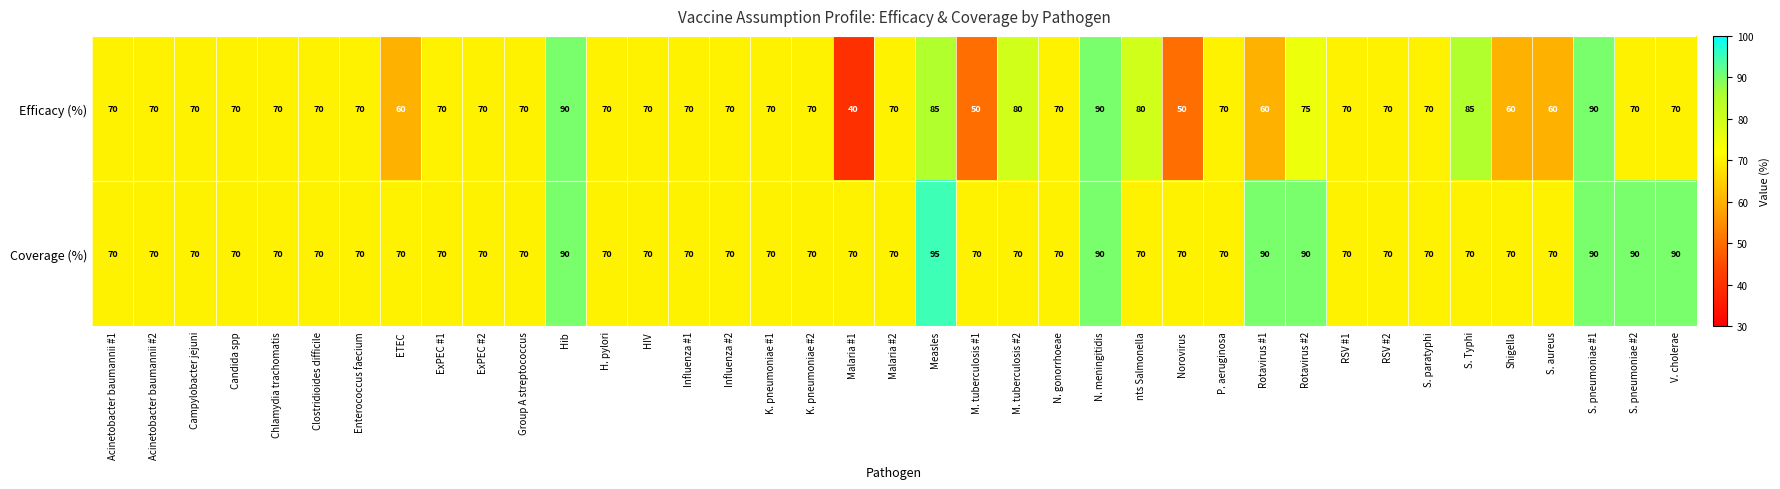

List the series in order of their overall mean, highest first.

Coverage (%), Efficacy (%)